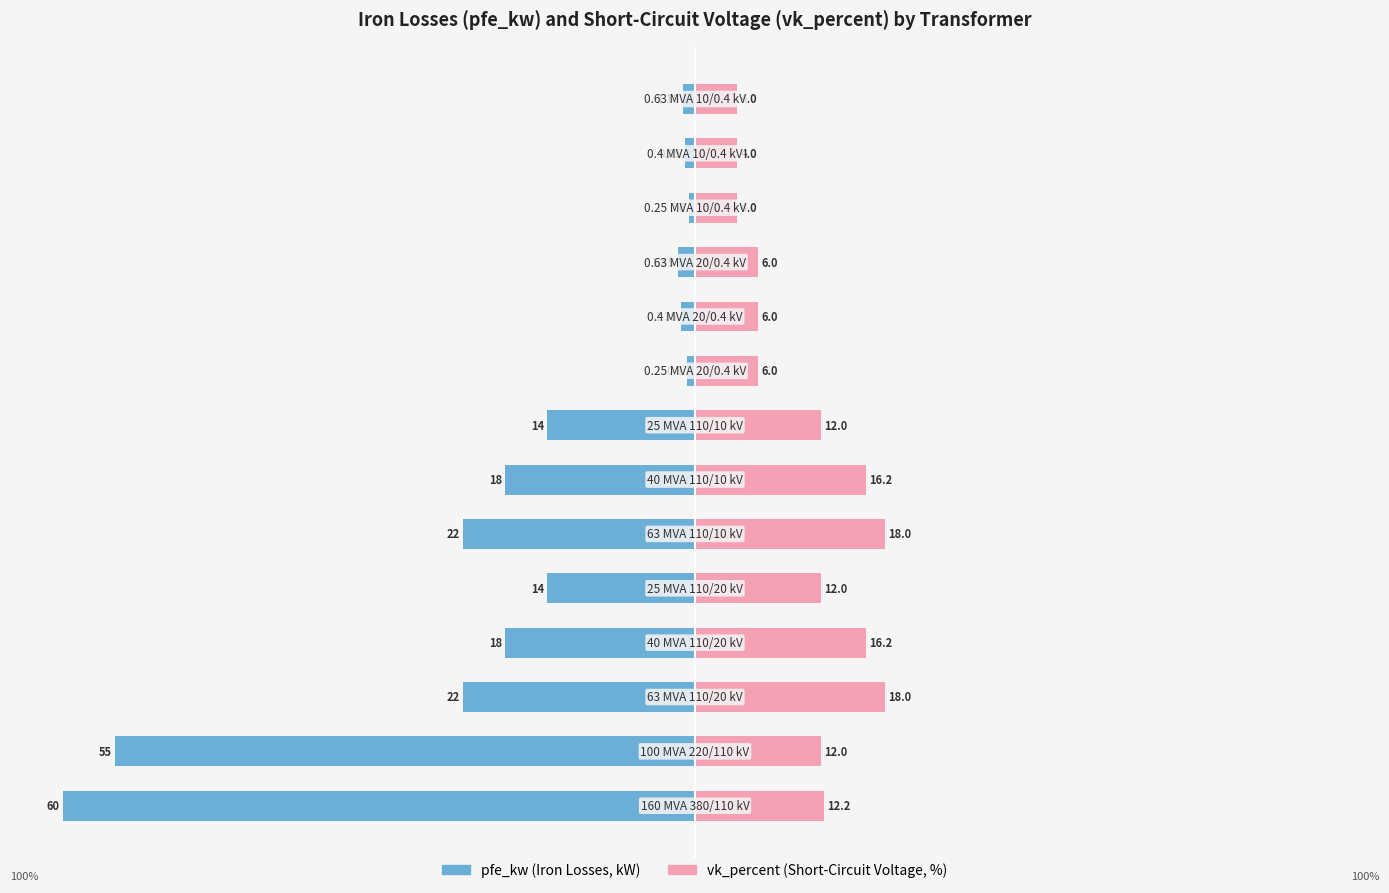

Reading left to right, transcribe all the data shown in this chart.

pfe_kw: 0=-60.0	1=-55.0	2=-22.0	3=-18.0	4=-14.0	5=-22.0	6=-18.0	7=-14.0	8=-0.8	9=-1.4	10=-1.6	11=-0.6	12=-0.9	13=-1.2
vk_percent: 0=12.2	1=12.0	2=18.0	3=16.2	4=12.0	5=18.0	6=16.2	7=12.0	8=6.0	9=6.0	10=6.0	11=4.0	12=4.0	13=4.0